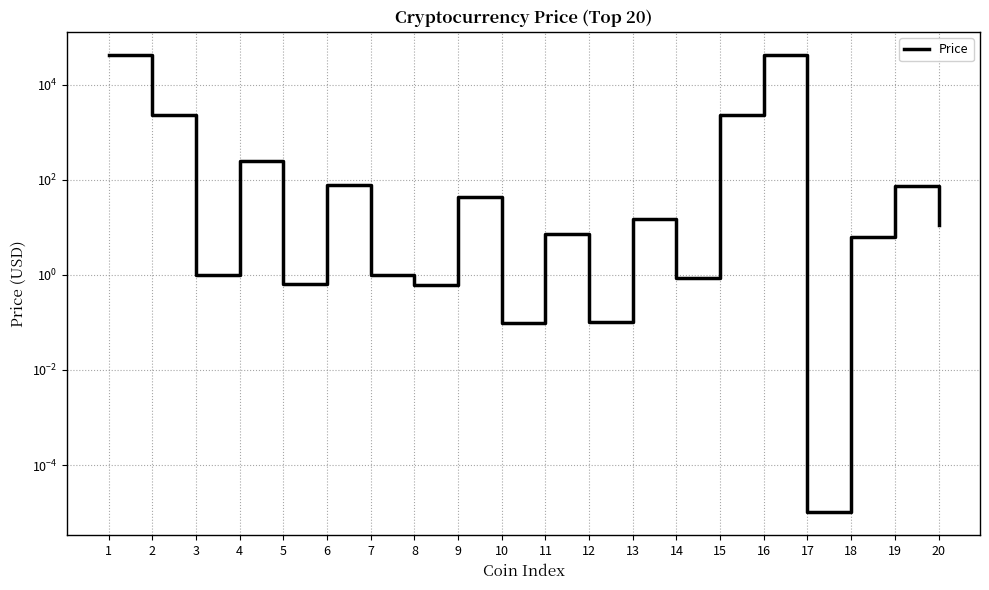

The chart shows a value of 1.0 at 7. True or false?

True